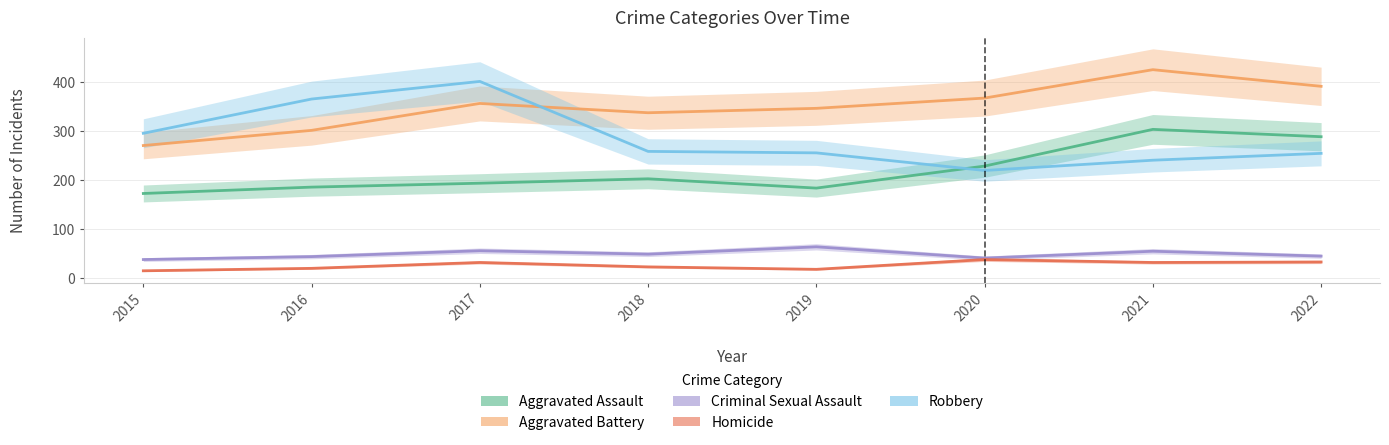

What is the value of the Aggravated Battery point at the 1st from the left?

271